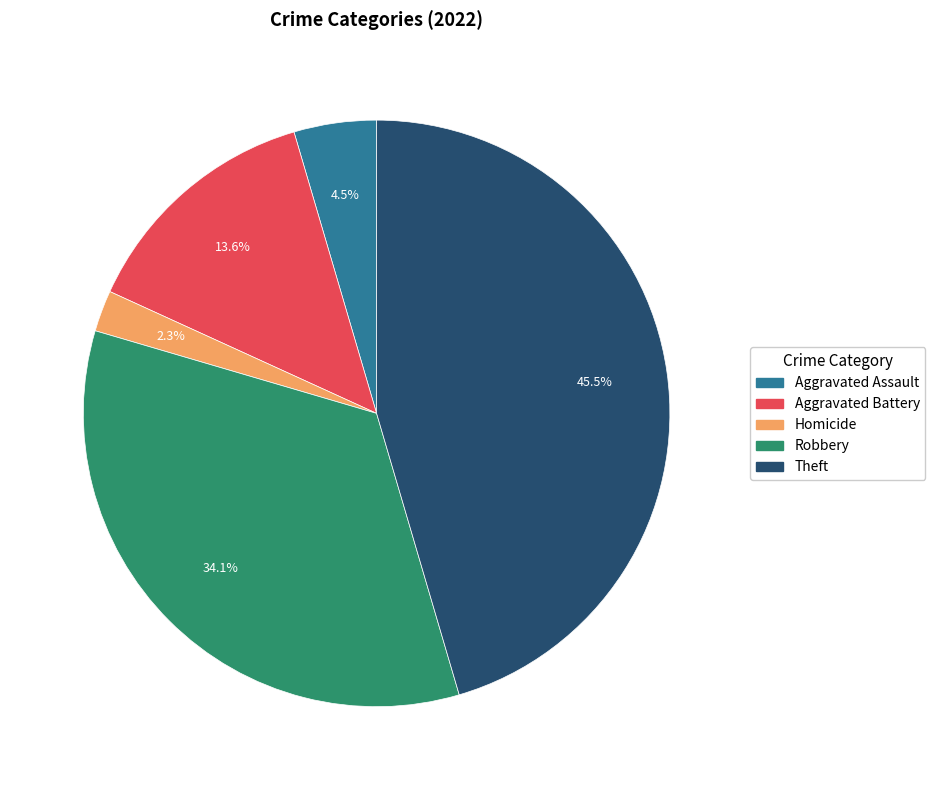

How many slices are in this pie chart?

5